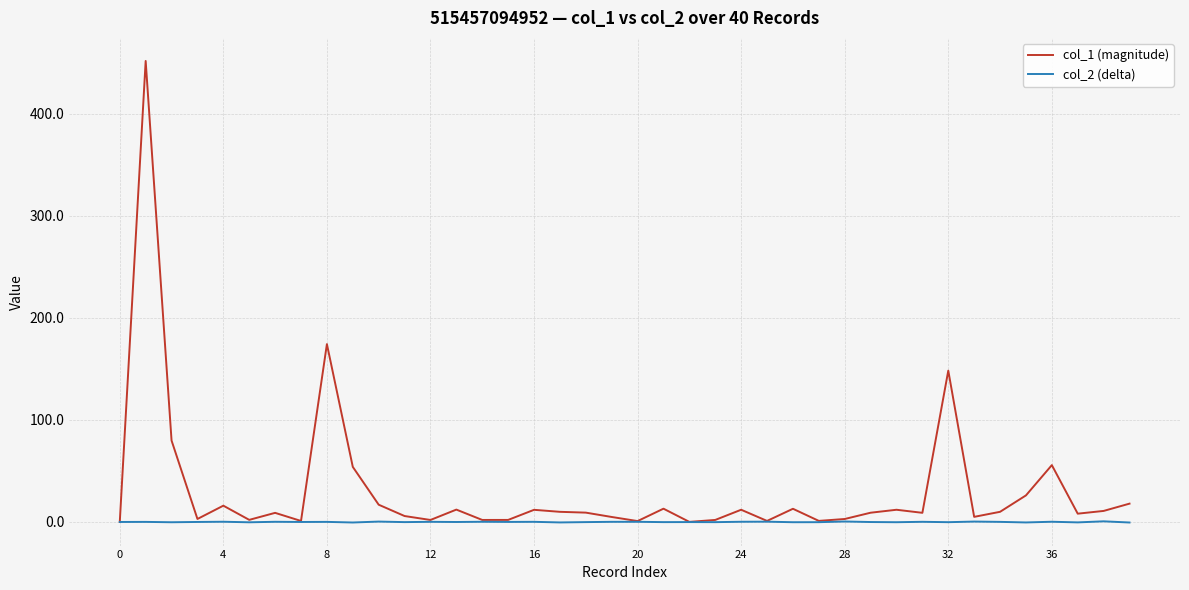

Which series has the widest spread of values?

col_1 (magnitude)